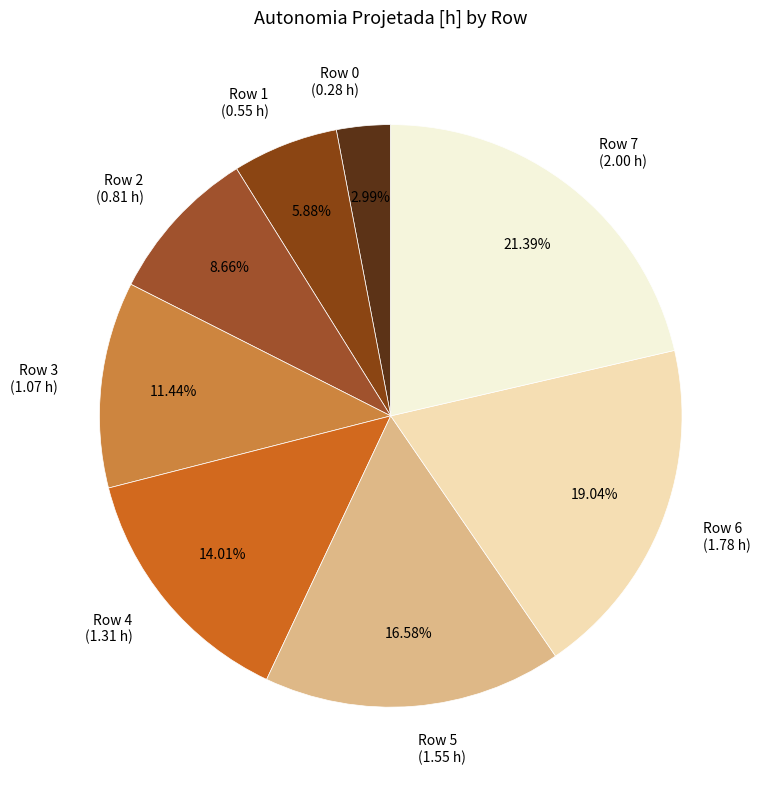

What is the largest slice in the pie chart?

Row 7 (2.00 h)